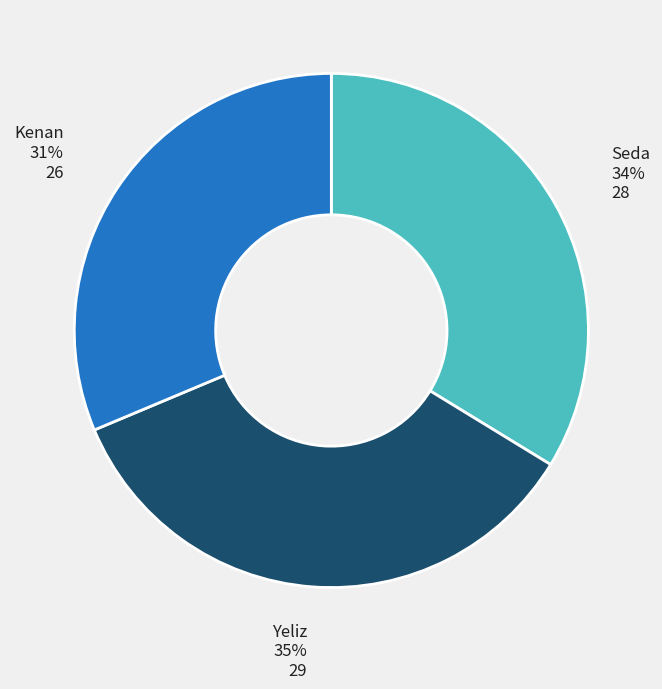

To the nearest percent, what is the combined percentage of Kenan and Seda?

65%